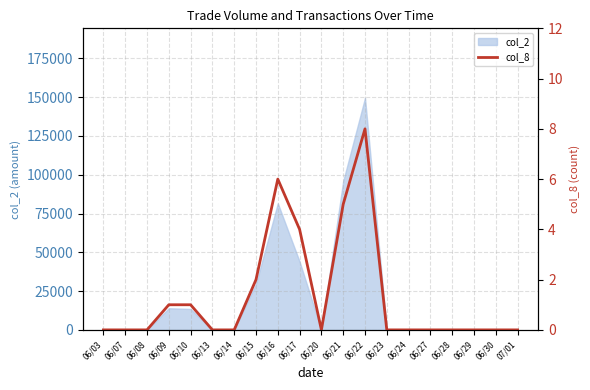

Which label corresponds to the largest value in the chart?

06/22